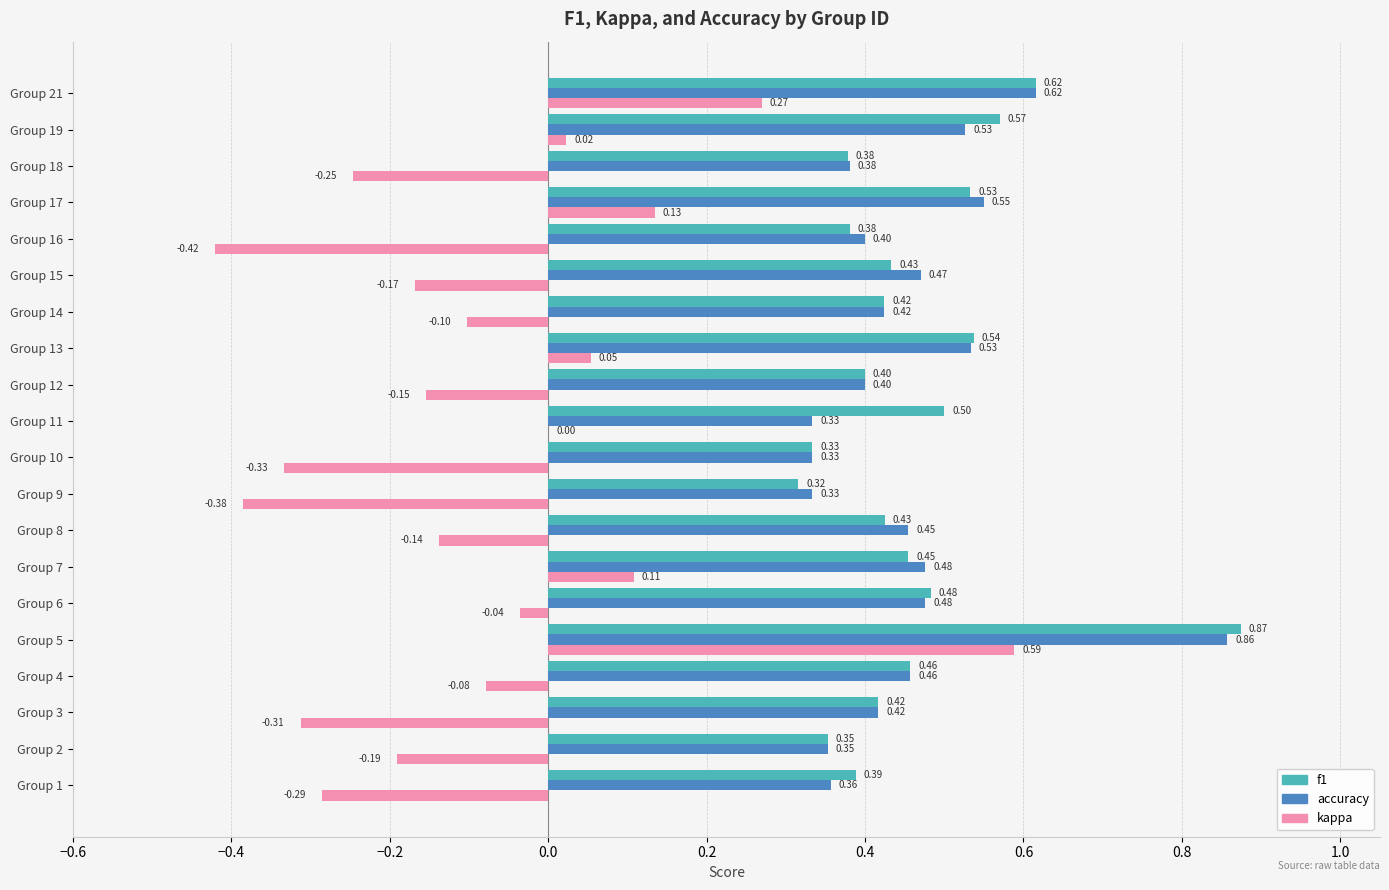

Which series changed the most between Group 5 and Group 10?

kappa